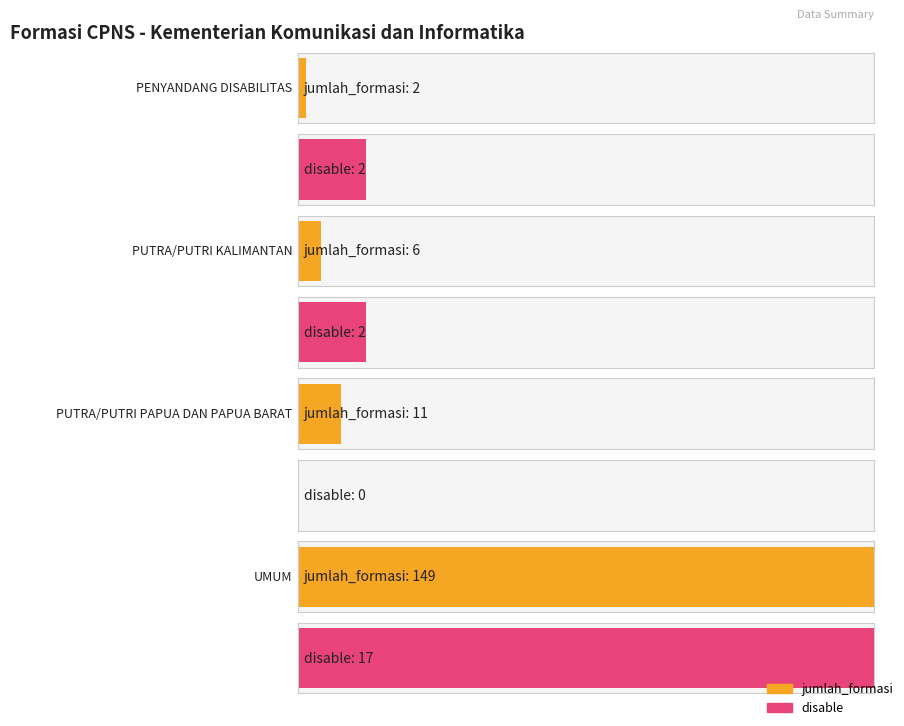

What are all the series names shown in the legend?

jumlah_formasi, disable